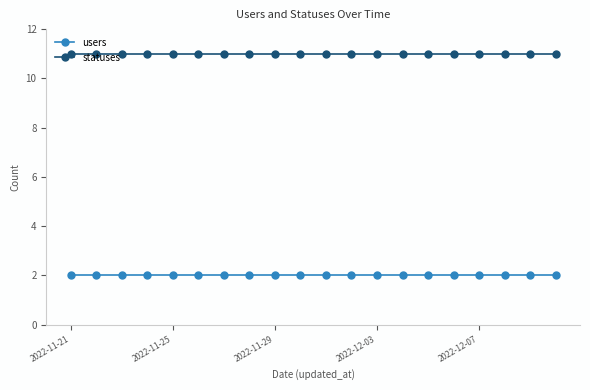

True or false: statuses and users cross at least once.

False